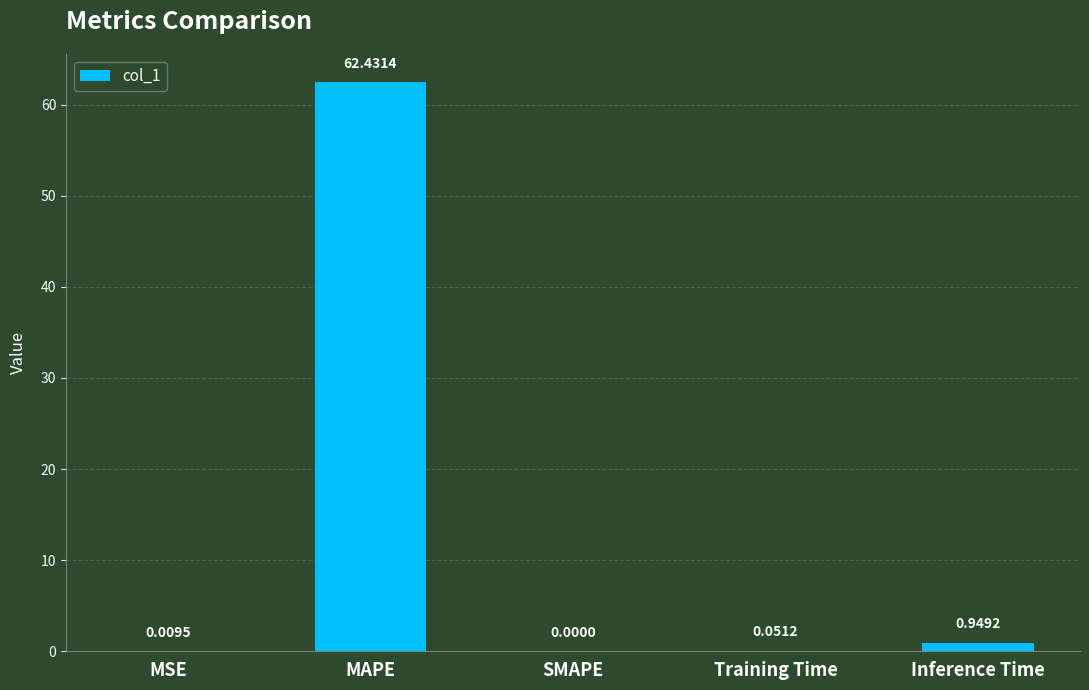

Are the bars grouped side by side (vs. stacked)?

No